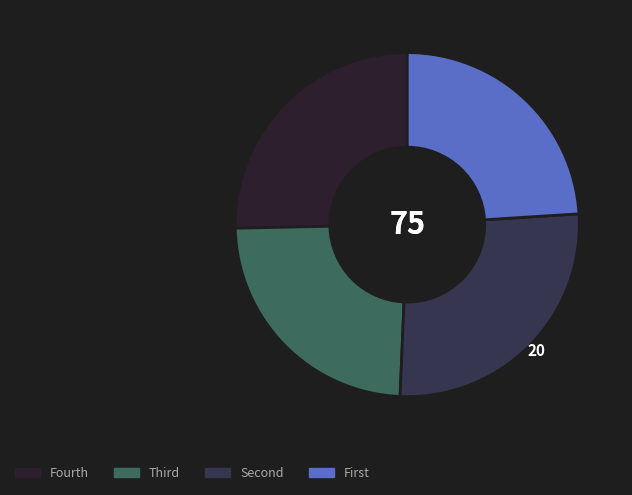

What is the largest slice in the pie chart?

Second